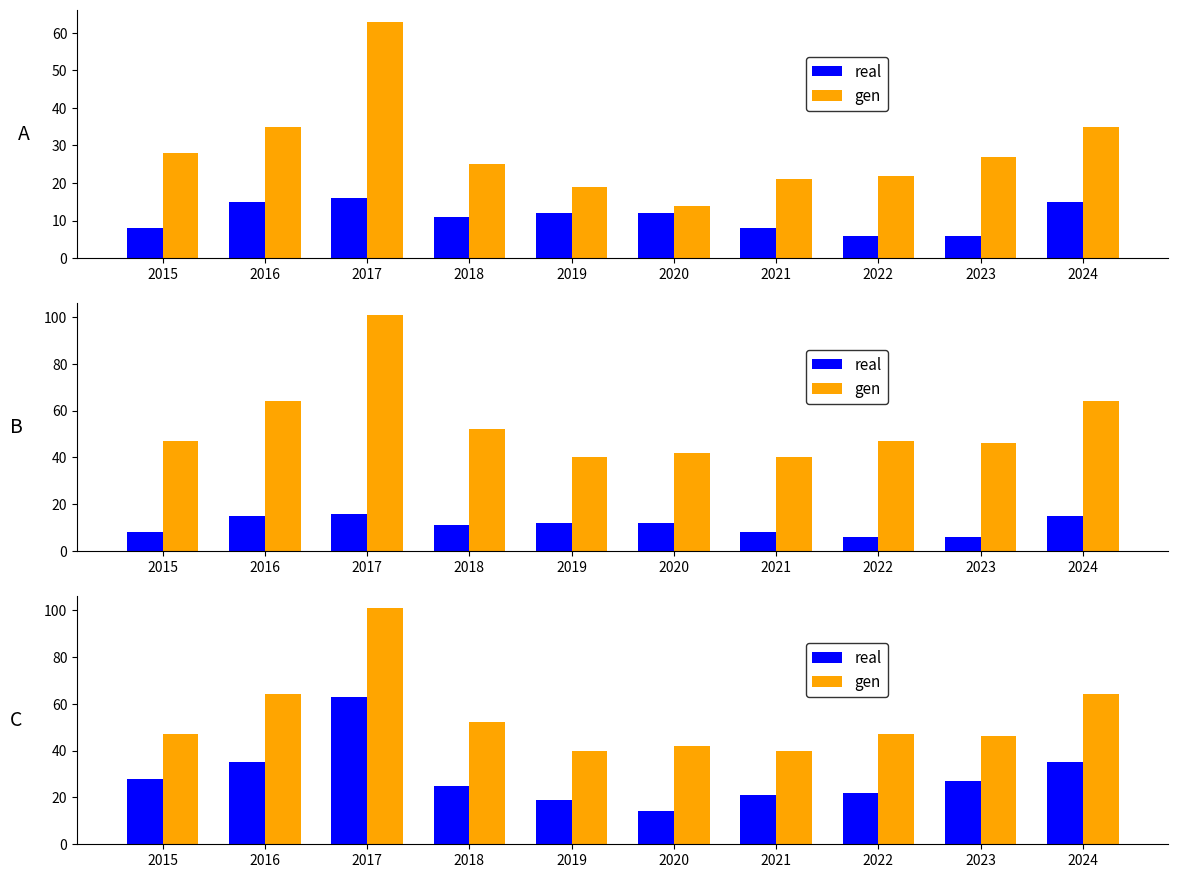

Is it true that real equals 27 at 2023?

True